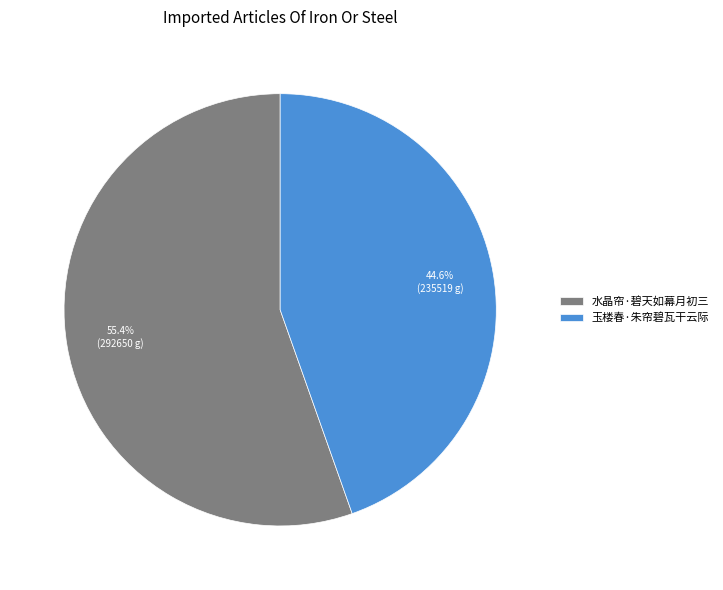

Rank the categories by value from highest to lowest.

水晶帘·碧天如幕月初三, 玉楼春·朱帘碧瓦干云际